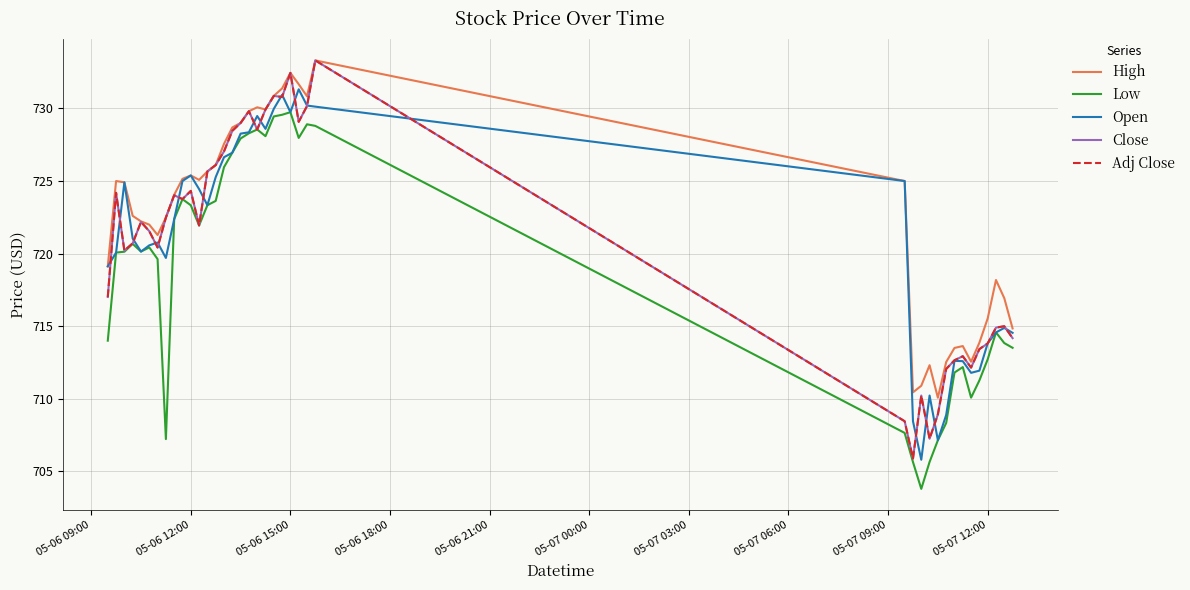

What is the sum of all Open values?

28834.9